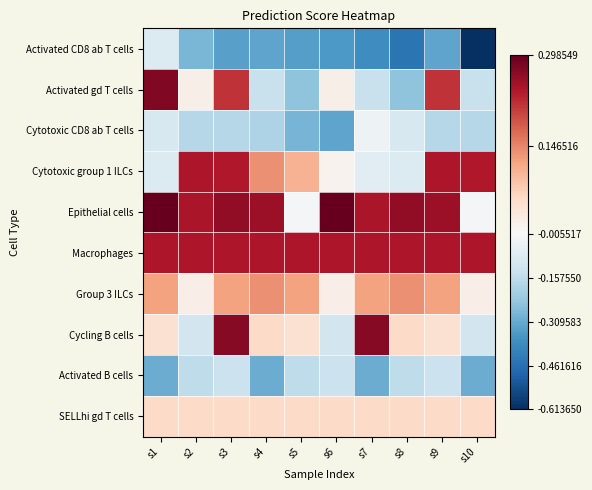

How many categories are shown in the chart?

10